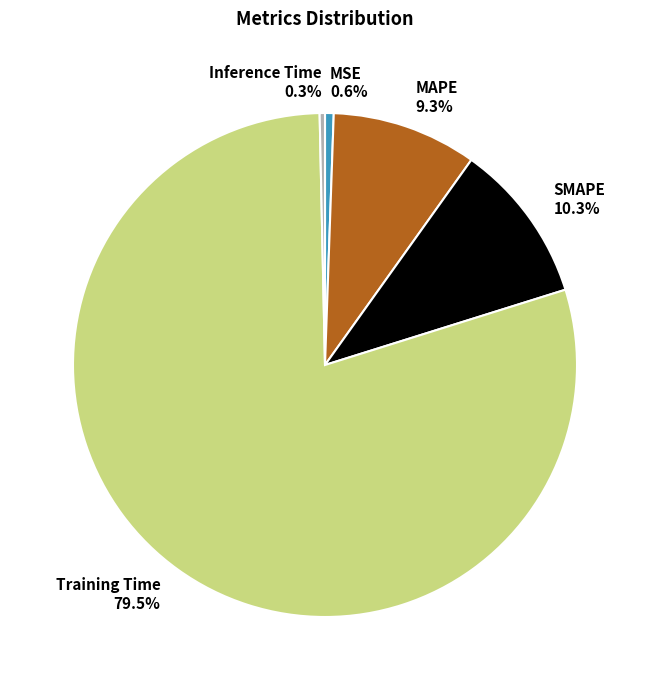

Which slice is the largest?

Training Time